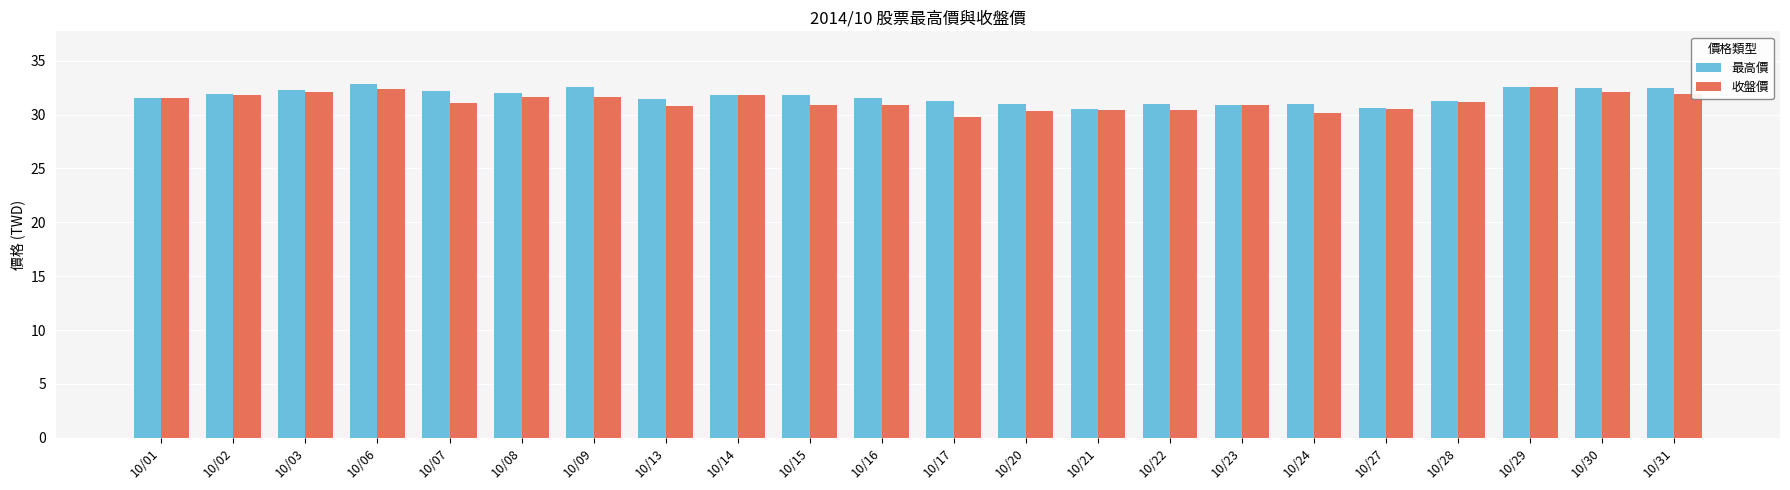

What is the minimum value shown in the chart?

29.8